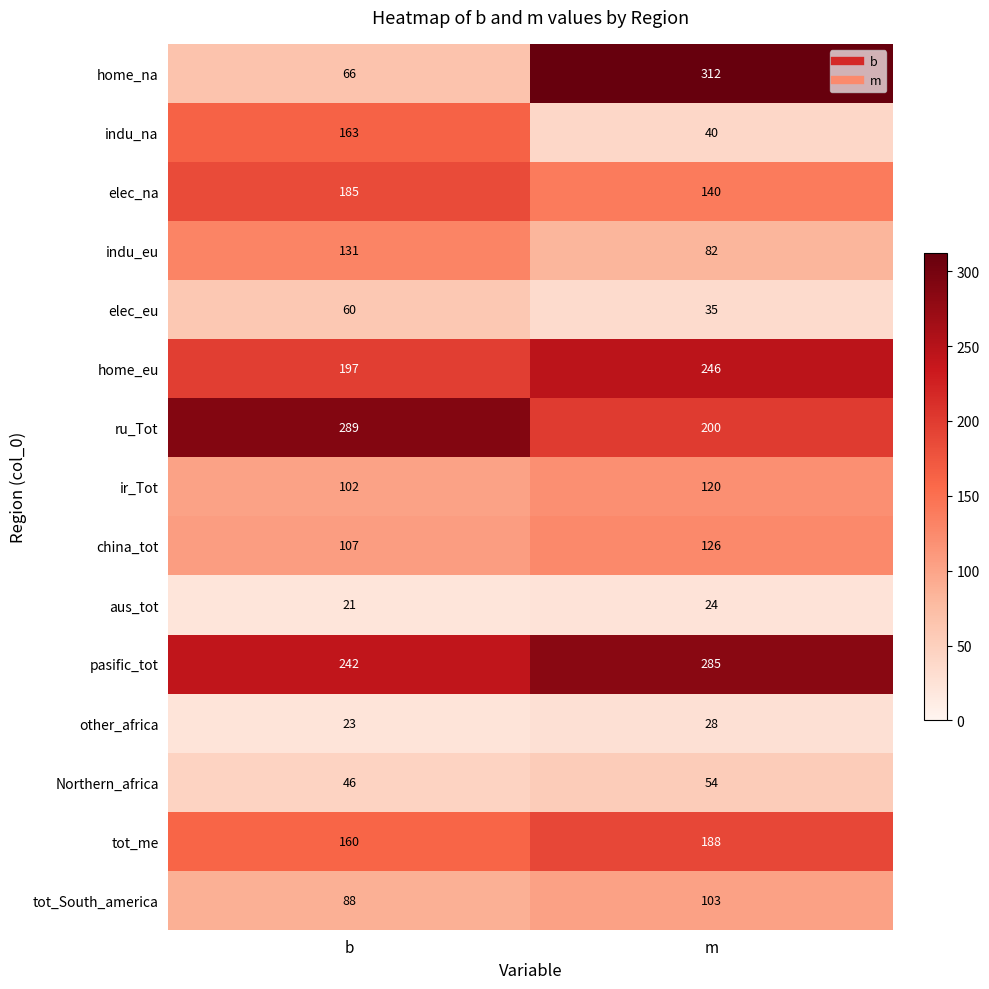

Which series has the largest total across all categories?

pasific_tot